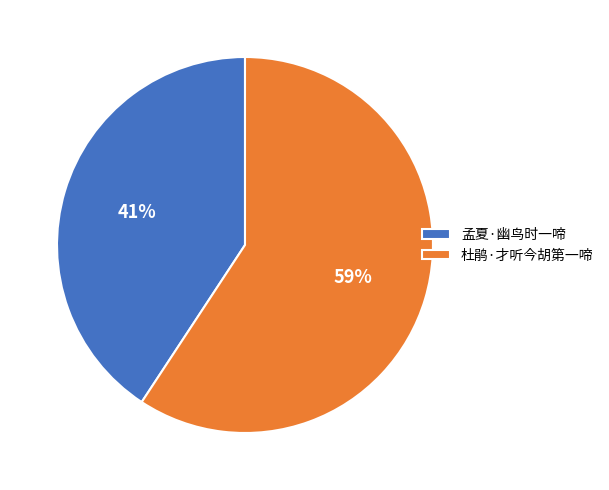

Do 孟夏·幽鸟时一啼 and 杜鹃·才听今胡第一啼 together represent more than half of the pie?

Yes